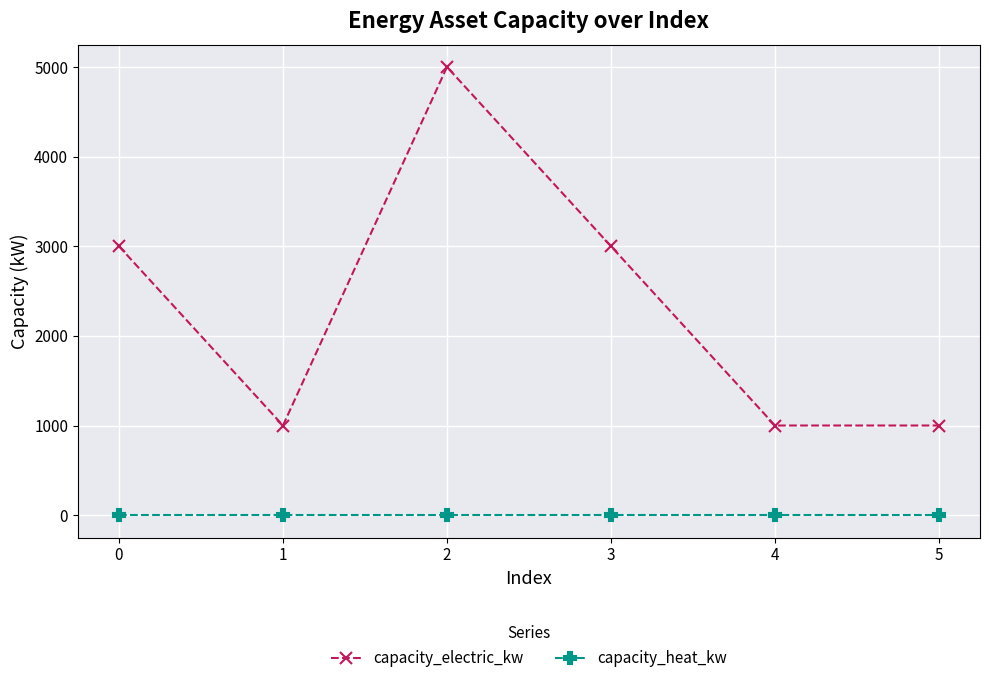

True or false: capacity_electric_kw and capacity_heat_kw intersect in this chart.

False